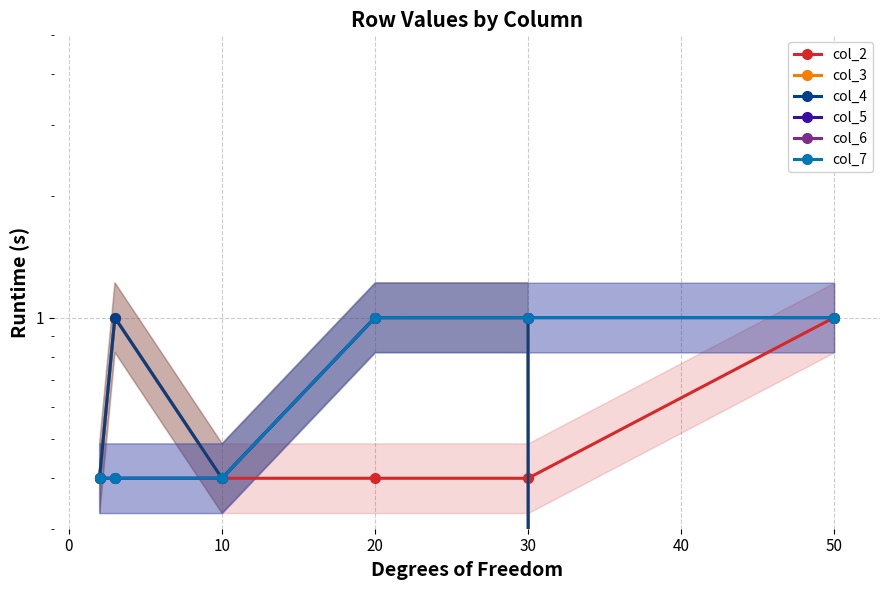

True or false: col_4 and col_3 cross at least once.

False